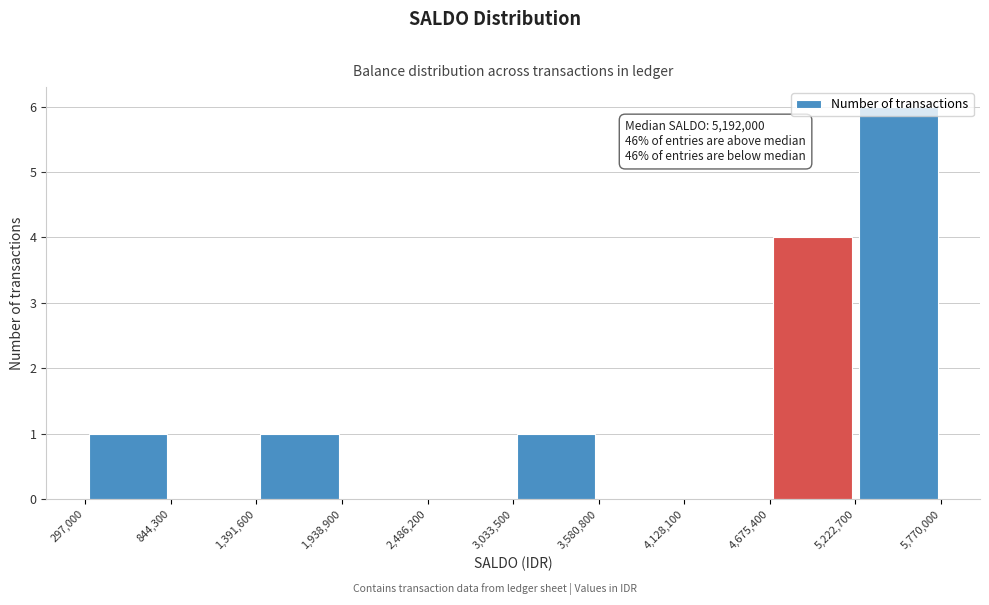

Which range on the x-axis has the tallest bar?

5,222,700 to 5,770,000